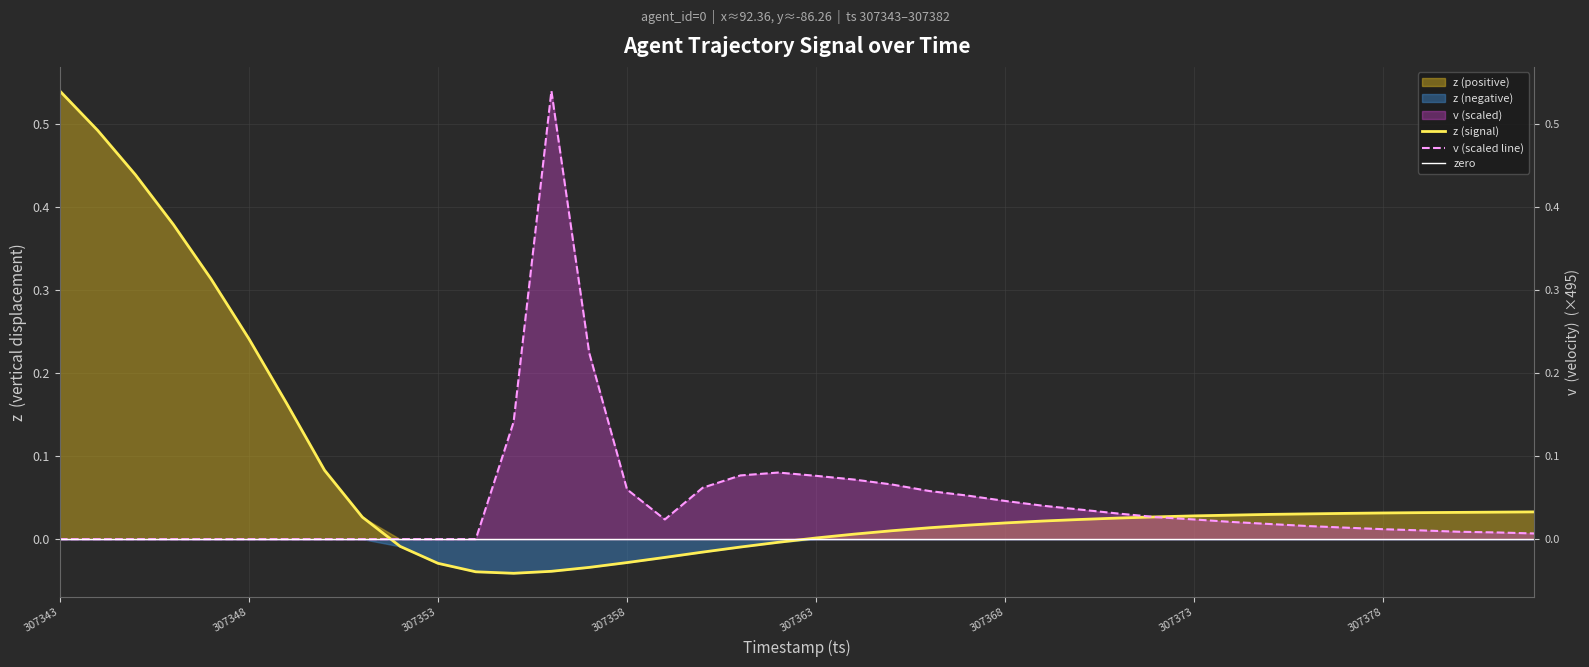

Between which two adjacent categories do z and v first intersect?

307351 and 307352